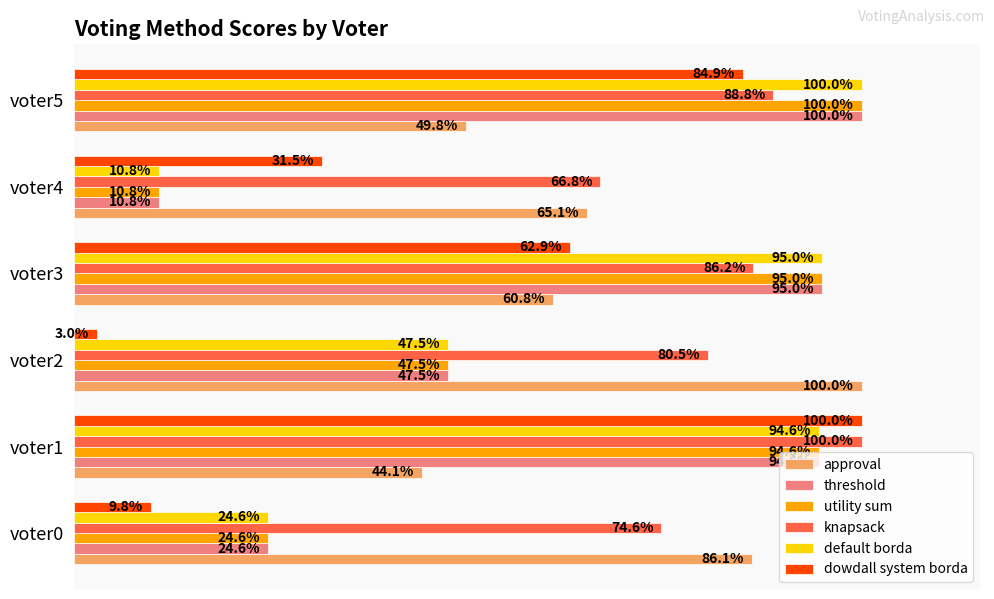

Rank the categories by utility sum value from lowest to highest.

voter4, voter0, voter2, voter1, voter3, voter5